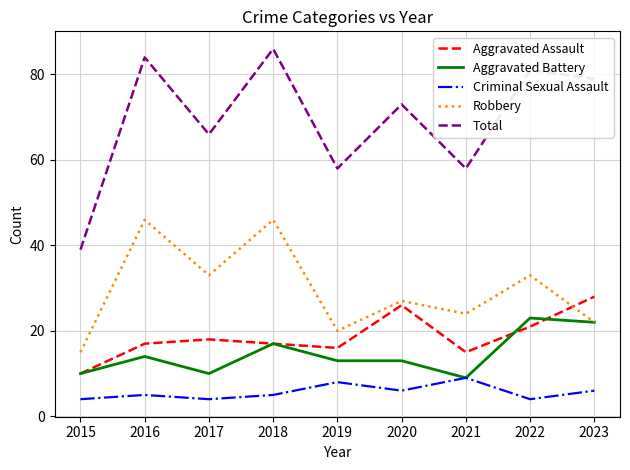

Read the Aggravated Battery value at 2023, to the nearest 5.

20